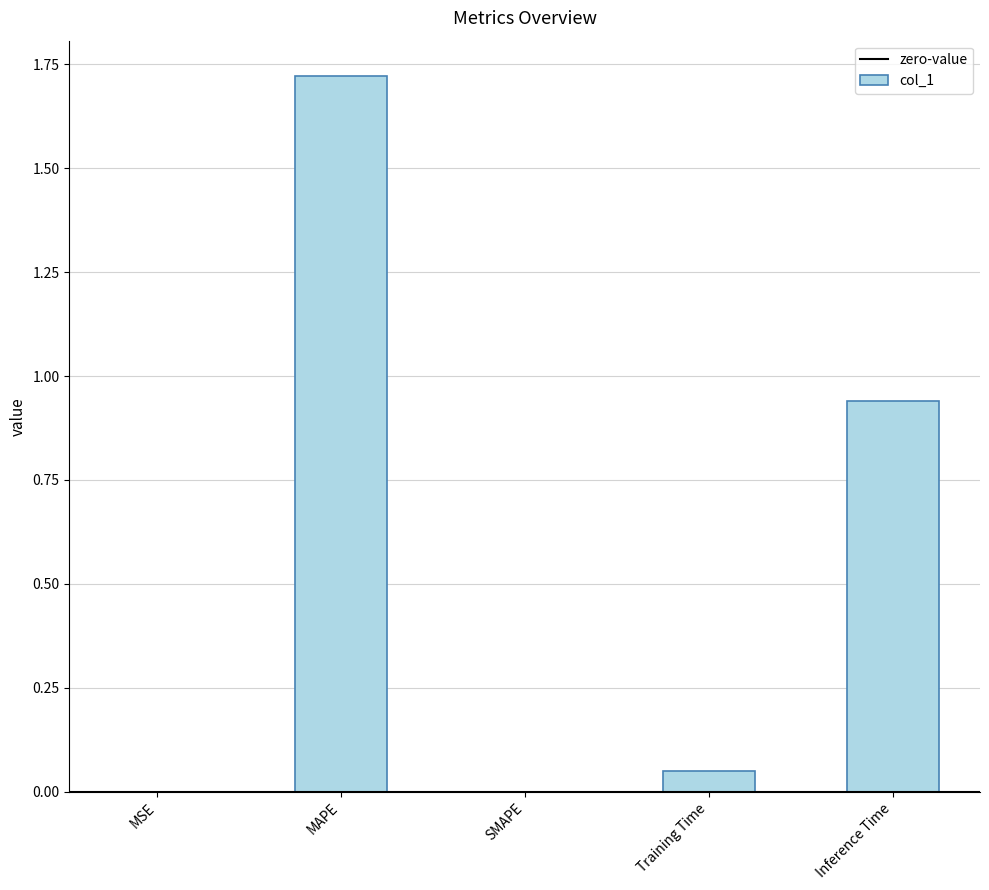

The chart shows a value of 0.0 at Training Time. True or false?

True